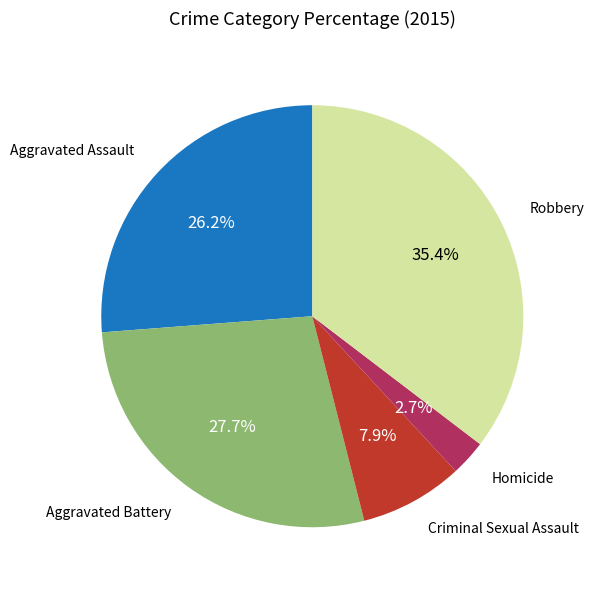

Is there a majority slice in this chart?

No